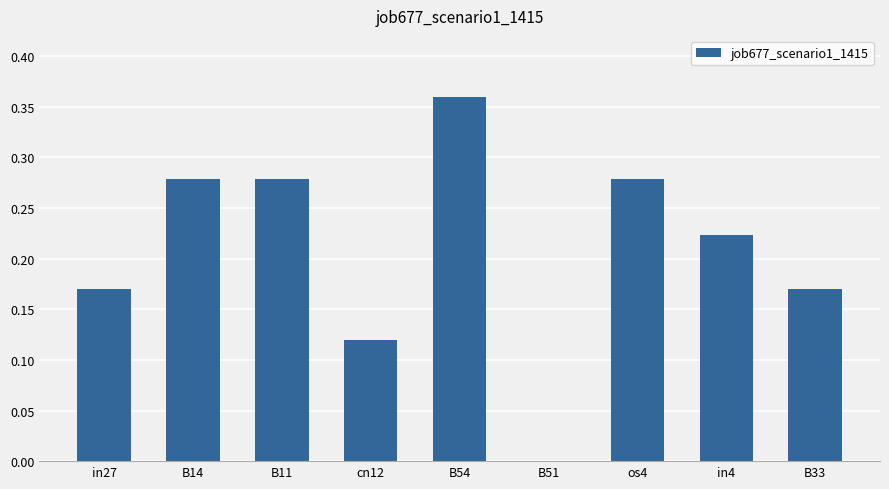

What is the sum of the values at in4 and os4?

0.5